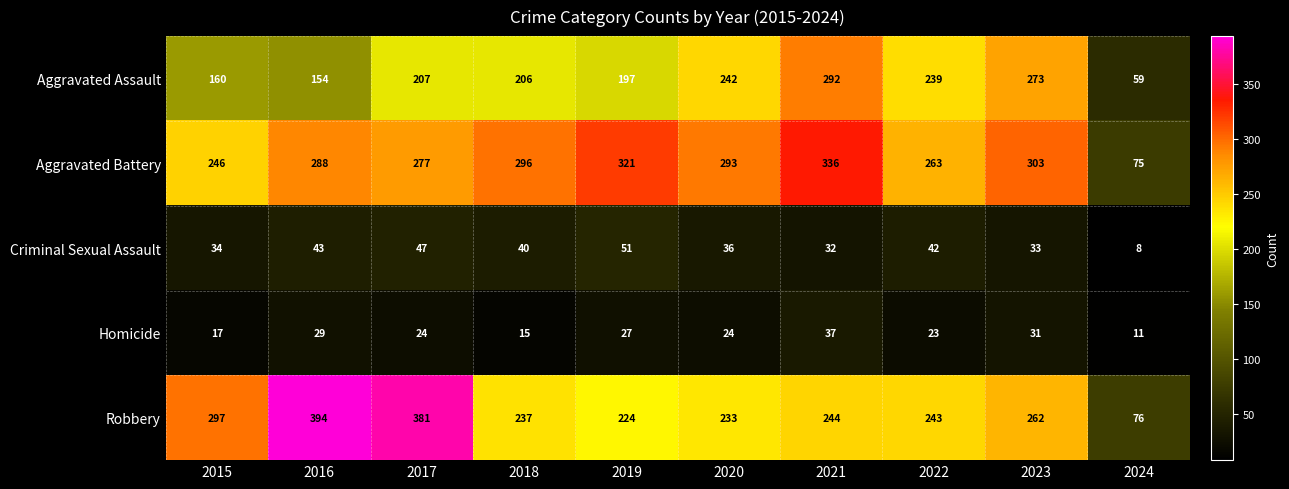

At which category does the chart reach its minimum across all series?

2024